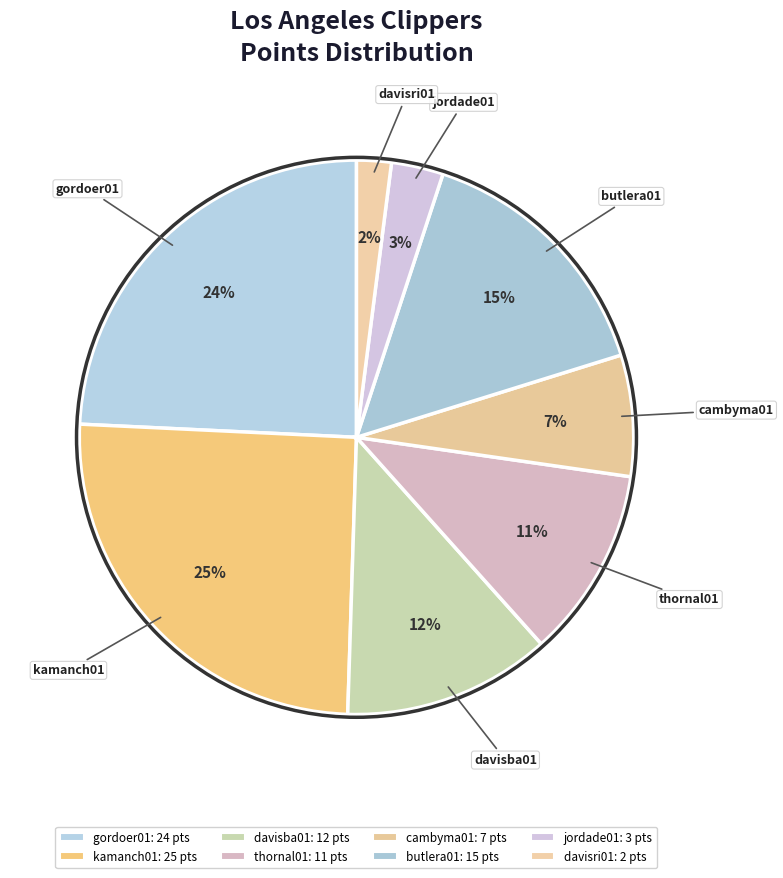

To the nearest percent, what percentage of the pie is jordade01?

3%